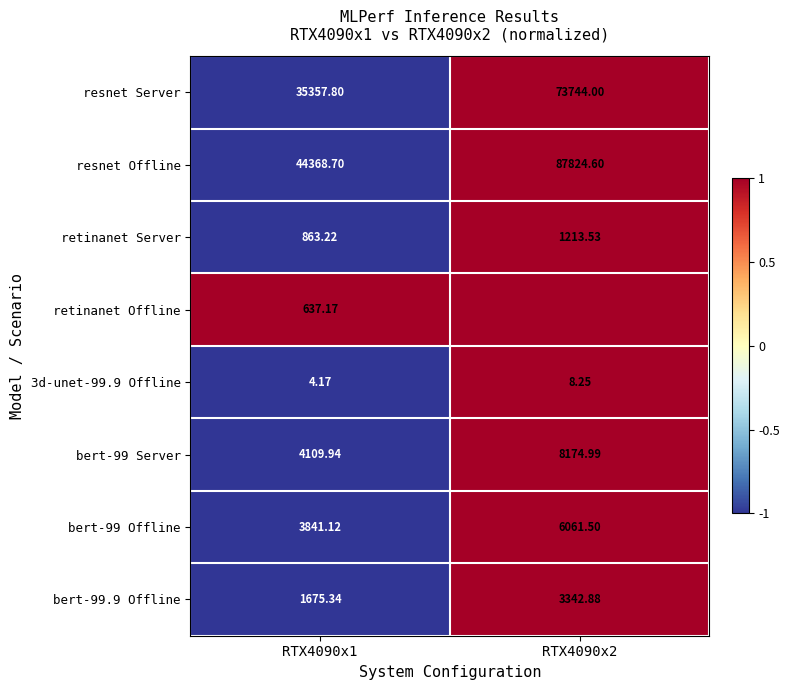

What is the difference between the highest and lowest values at RTX4090x1?

44364.5